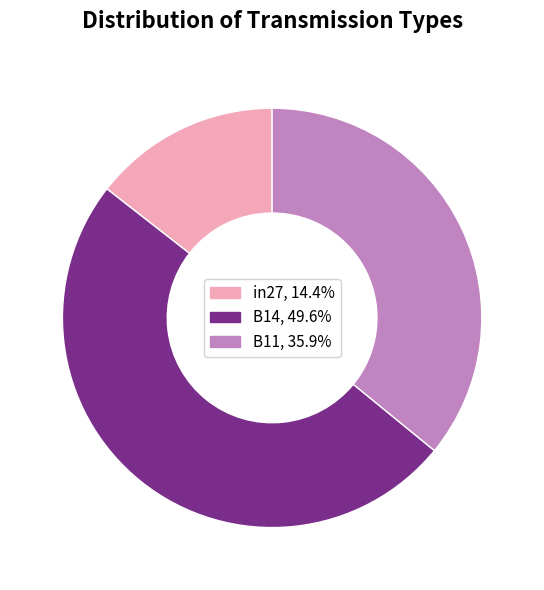

Rank the categories by value from lowest to highest.

in27, B11, B14